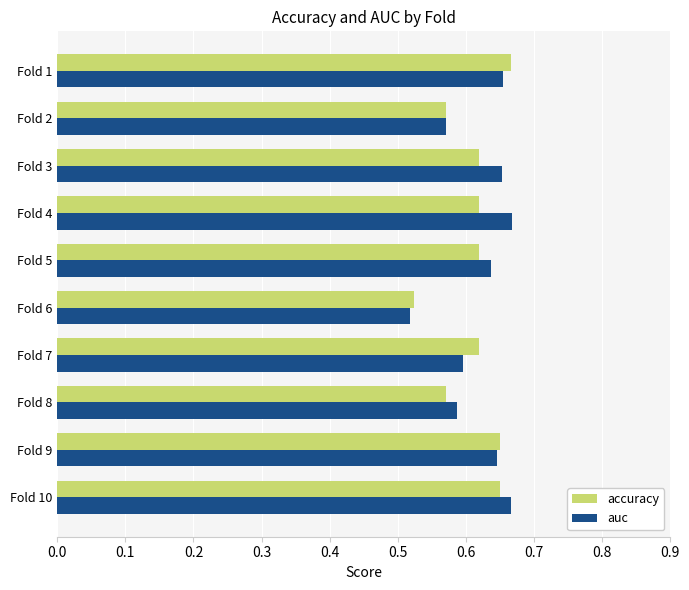

How many data points does each series have?

10